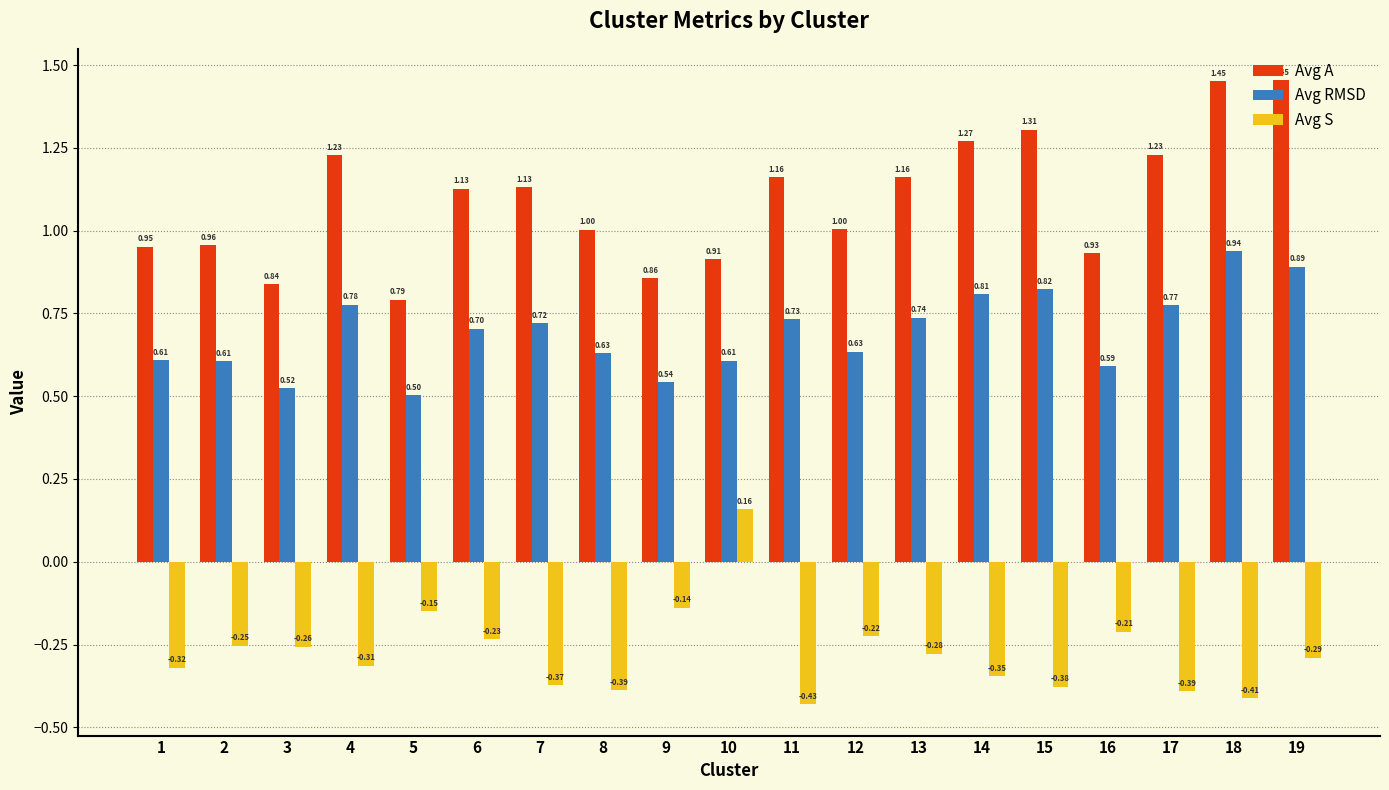

Which label corresponds to the largest value in the chart?

19